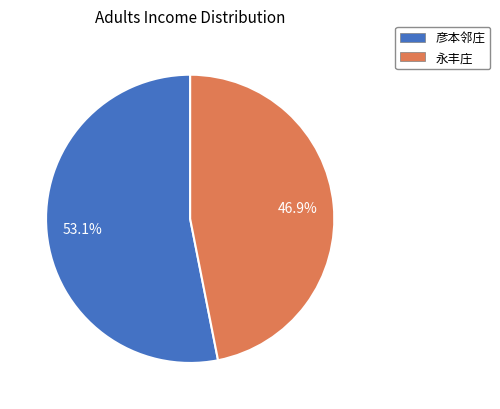

Rank the categories by value from lowest to highest.

永丰庄, 彦本邻庄